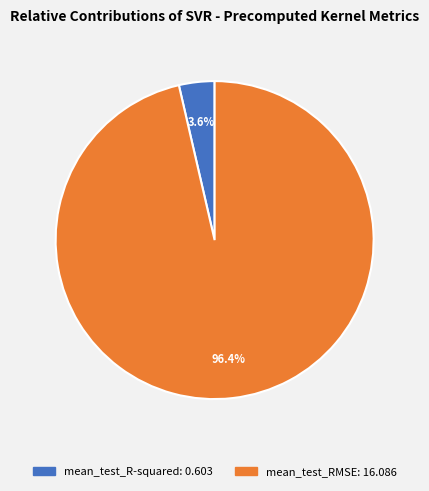

Which category has the biggest portion of the pie?

mean_test_RMSE